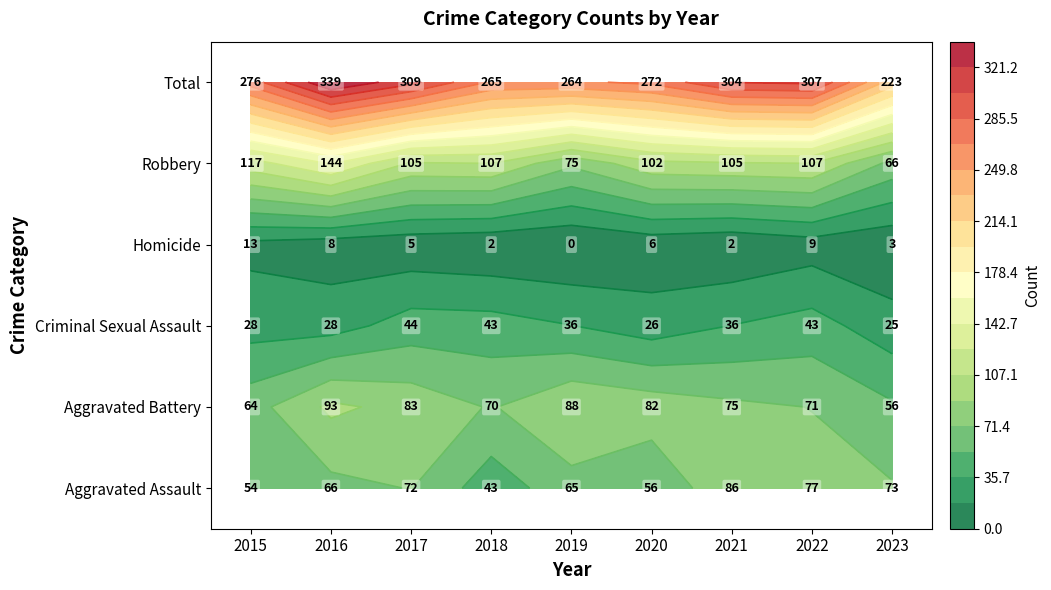

List the labels in order of Aggravated Battery value, largest first.

2016, 2019, 2017, 2020, 2021, 2022, 2018, 2015, 2023